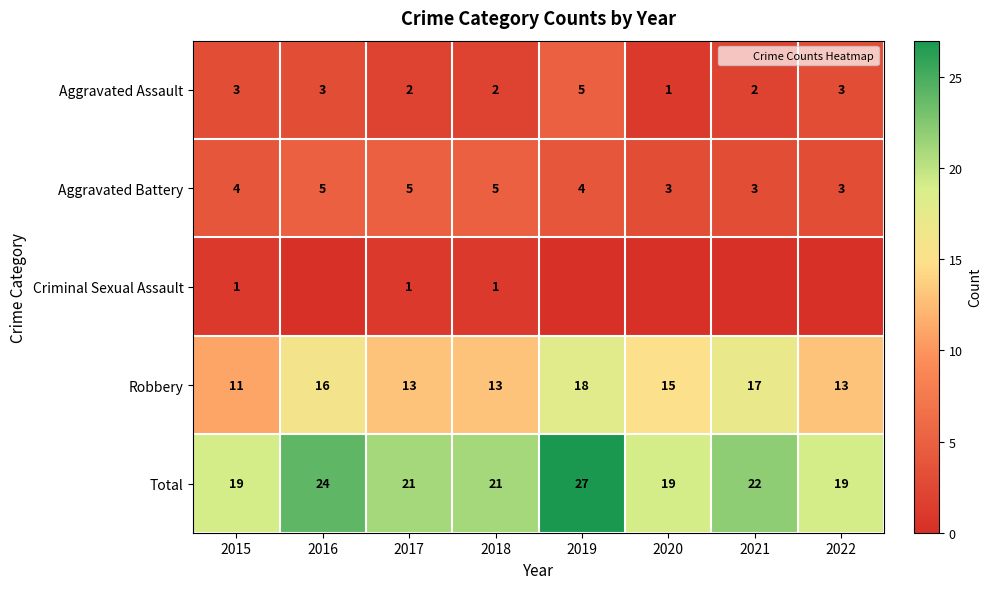

What is the difference between the second highest and minimum values in the Aggravated Assault series?

2